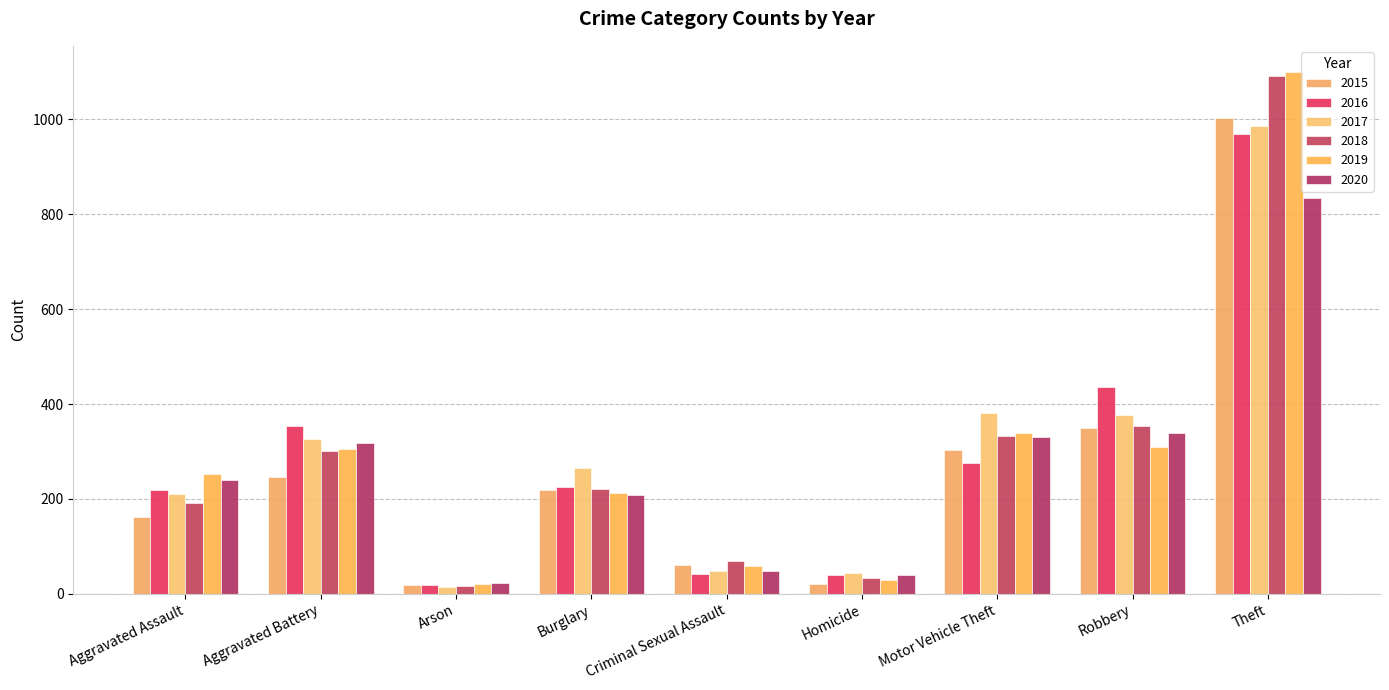

Which series has the widest spread of values?

2019